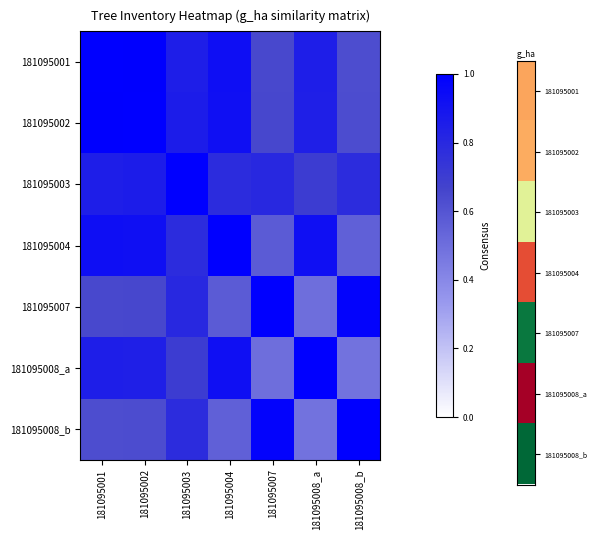

Rank the series at 181095002 from lowest to highest value.

181095008_b, 181095007, 181095008_a, 181095003, 181095004, 181095001, 181095002